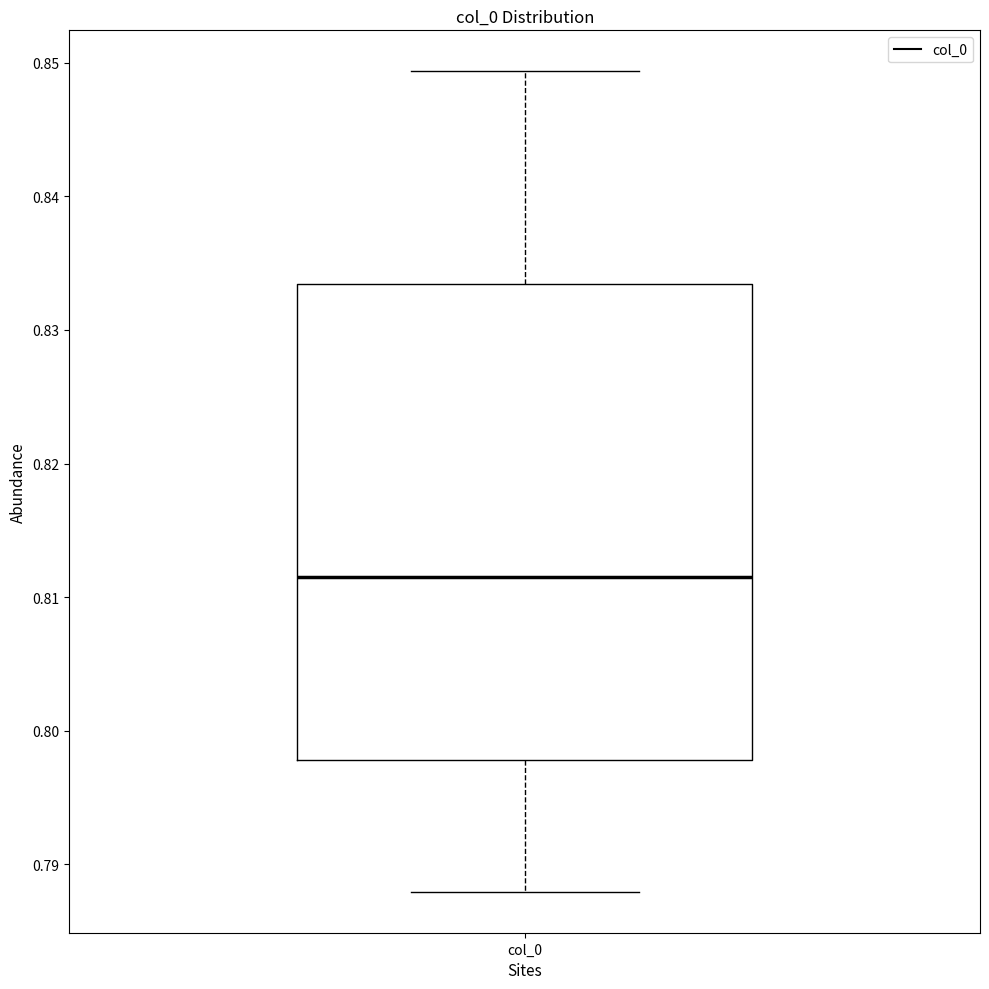

Transcribe this box plot: give where the median line is, the range the box spans, and where the two whiskers end, as read against the y-axis. The values are not printed on the chart, so give them approximately, as read against the axis.

median 0.811, box 0.798 to 0.833, whiskers 0.788 to 0.849